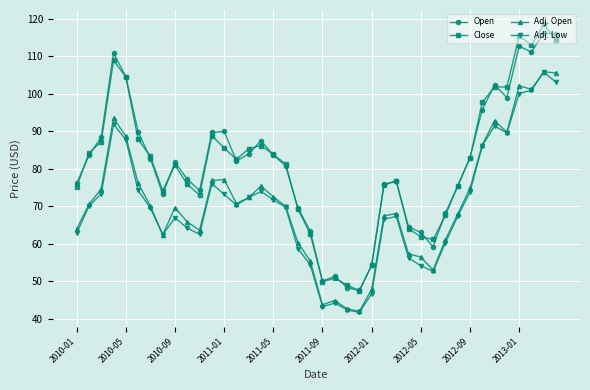

How many data points does each series have?

40